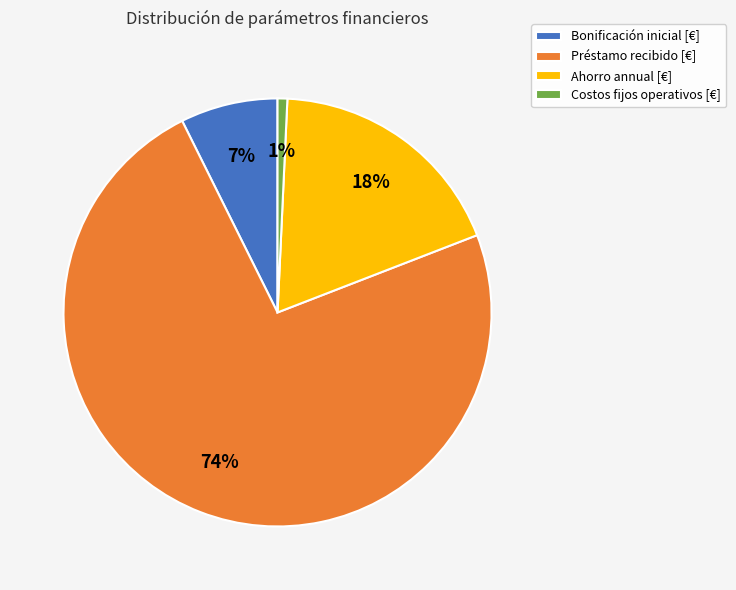

To the nearest percent, what portion does Ahorro annual [€] represent?

18%